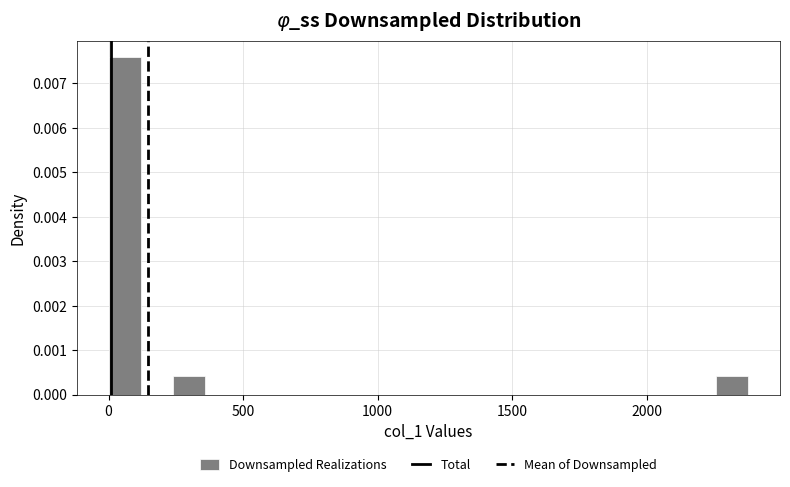

Around what value on the x-axis is the tallest bar? Give the approximate position of its centre, as read against the axis.

50